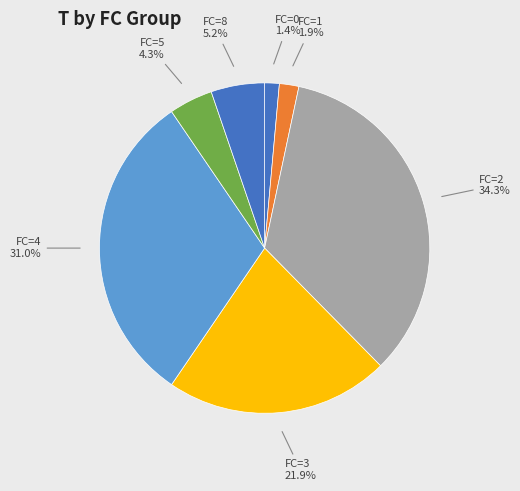

Is there any slice that represents more than half of the pie?

No